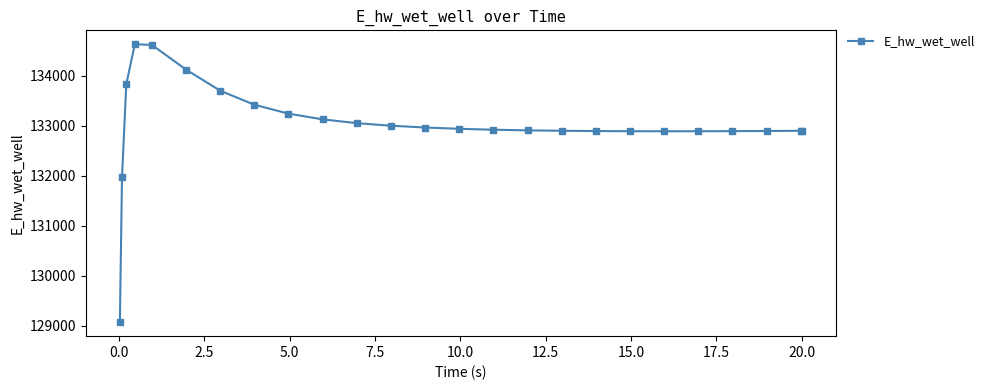

What is the difference between the second highest and minimum values?

5544.5